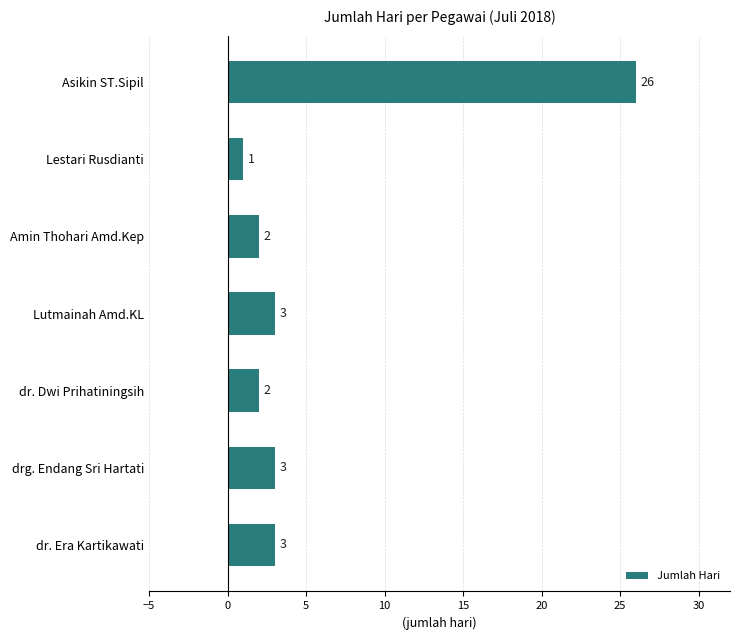

Which category has the highest value across all series?

Asikin ST.Sipil